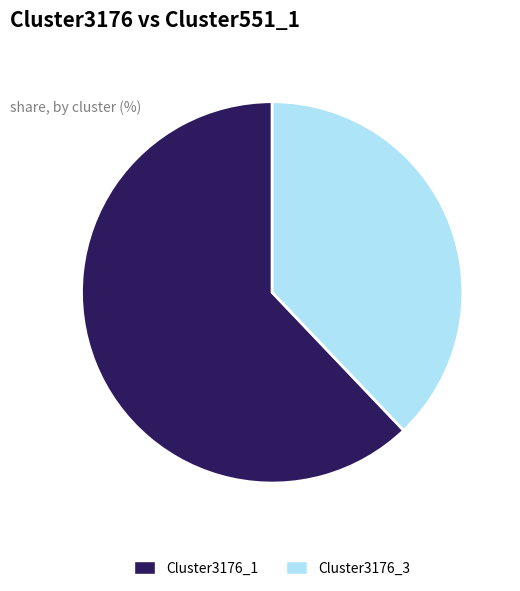

What is the largest slice in the pie chart?

Cluster3176_1